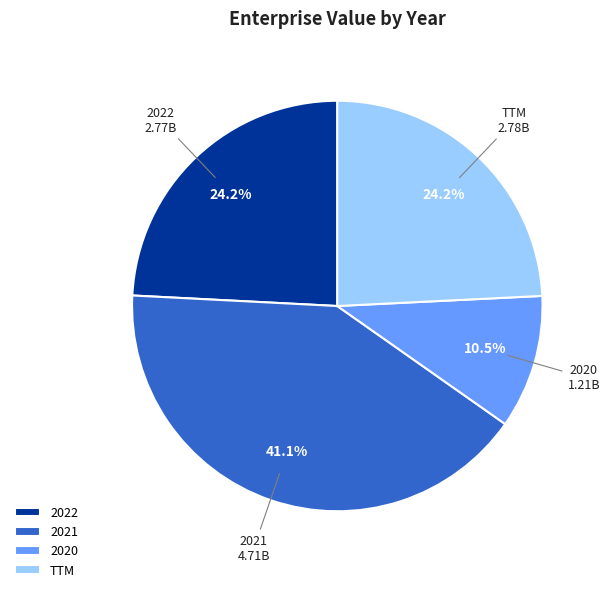

Combined, do TTM and 2020 account for over 50%?

No